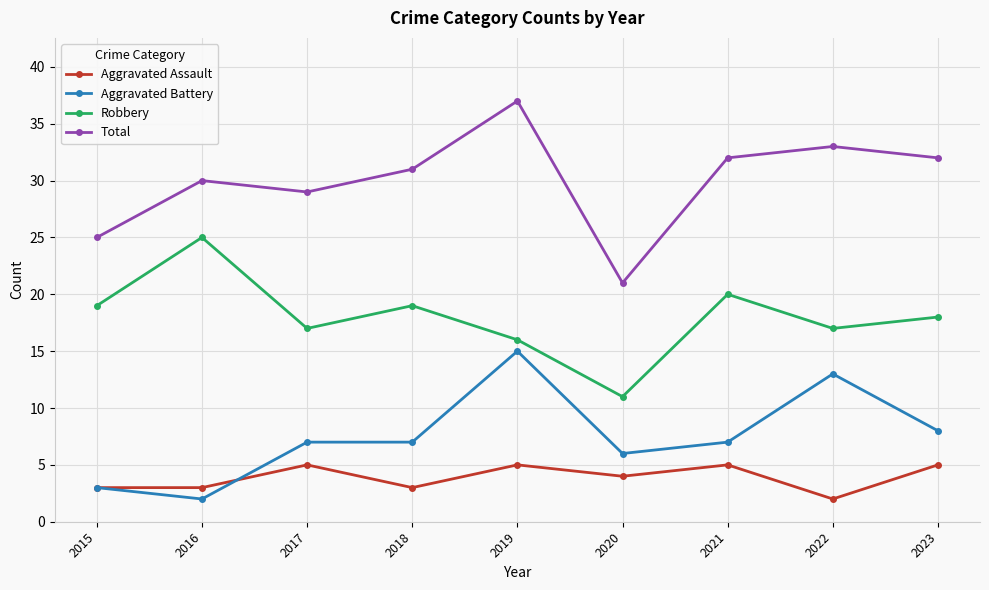

True or false: Robbery and Total intersect in this chart.

False